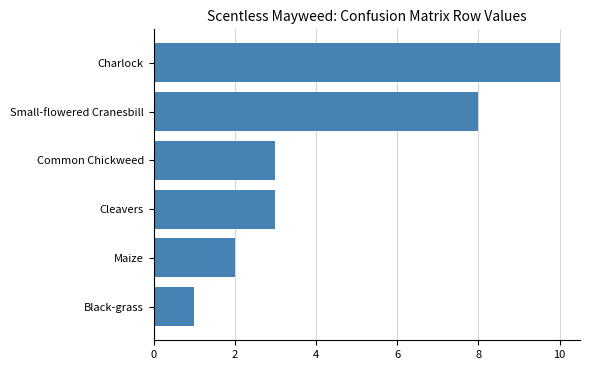

What is the minimum value shown in the chart?

1